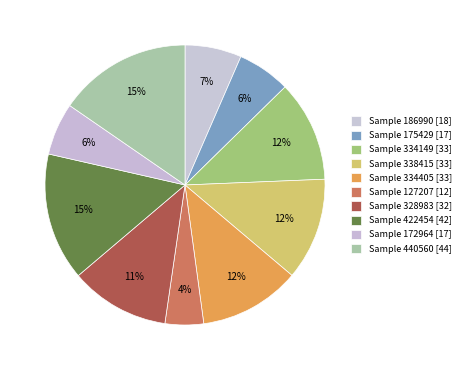

How many segments does this pie chart have?

10